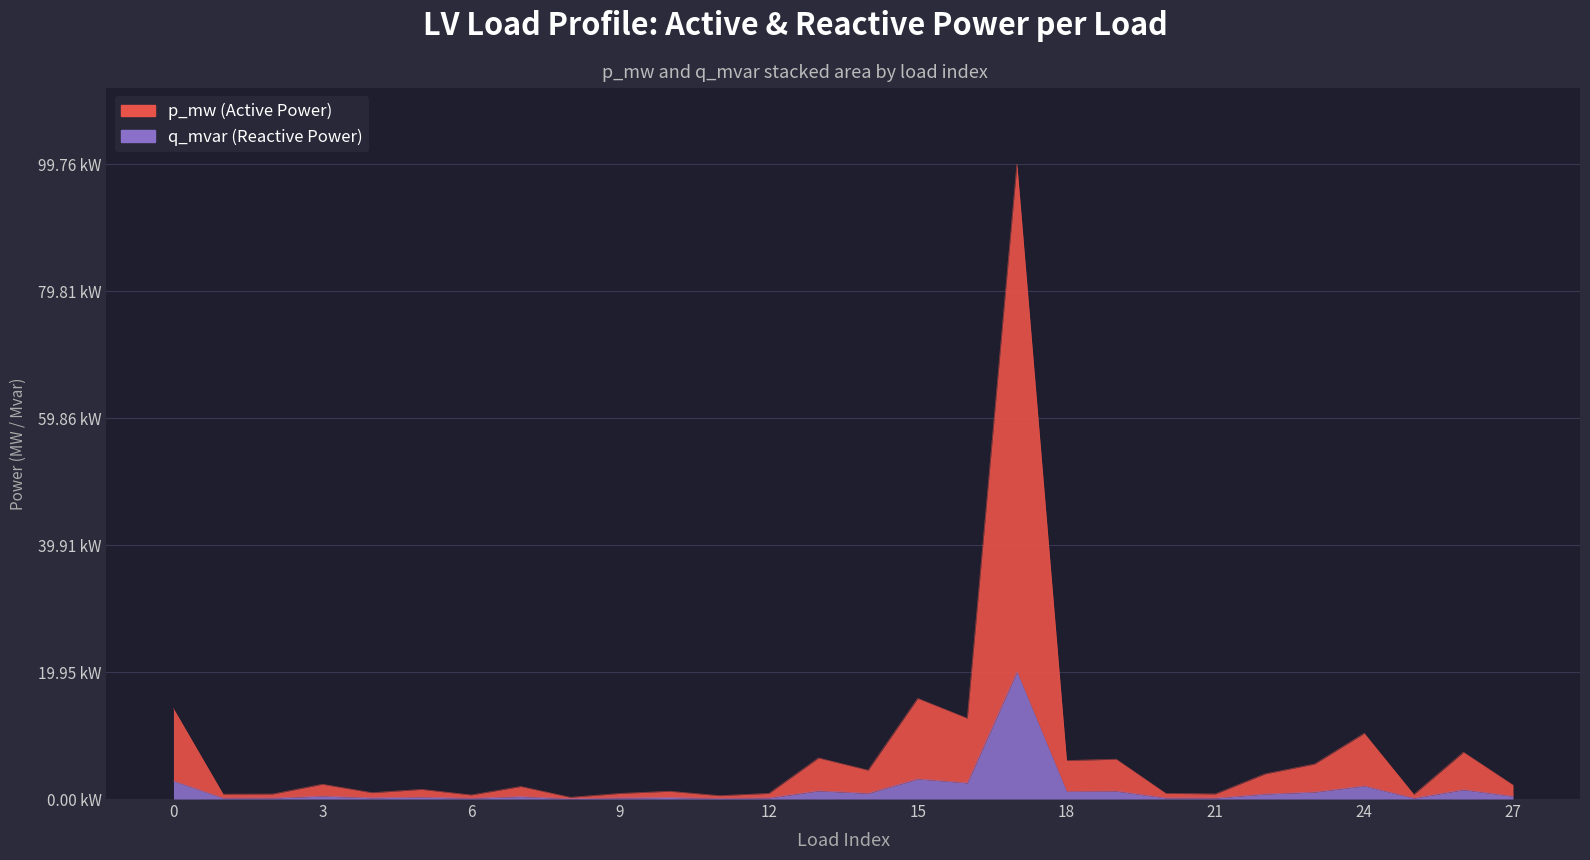

Is the value of p_mw at 20 greater than the value of q_mvar at 23?

No